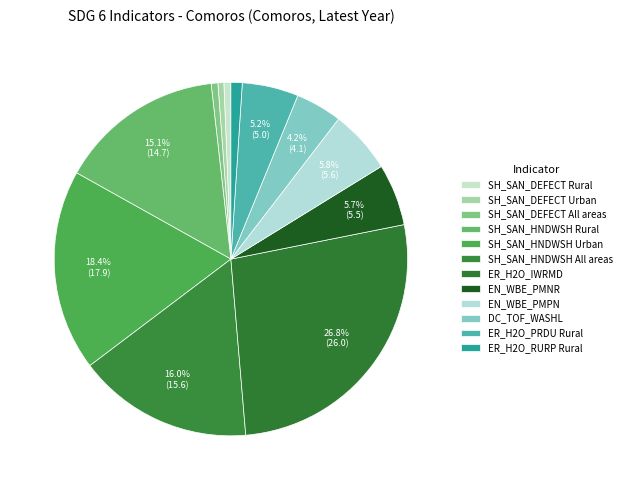

Is it true that EN_WBE_PMNR is 6% of the pie?

True